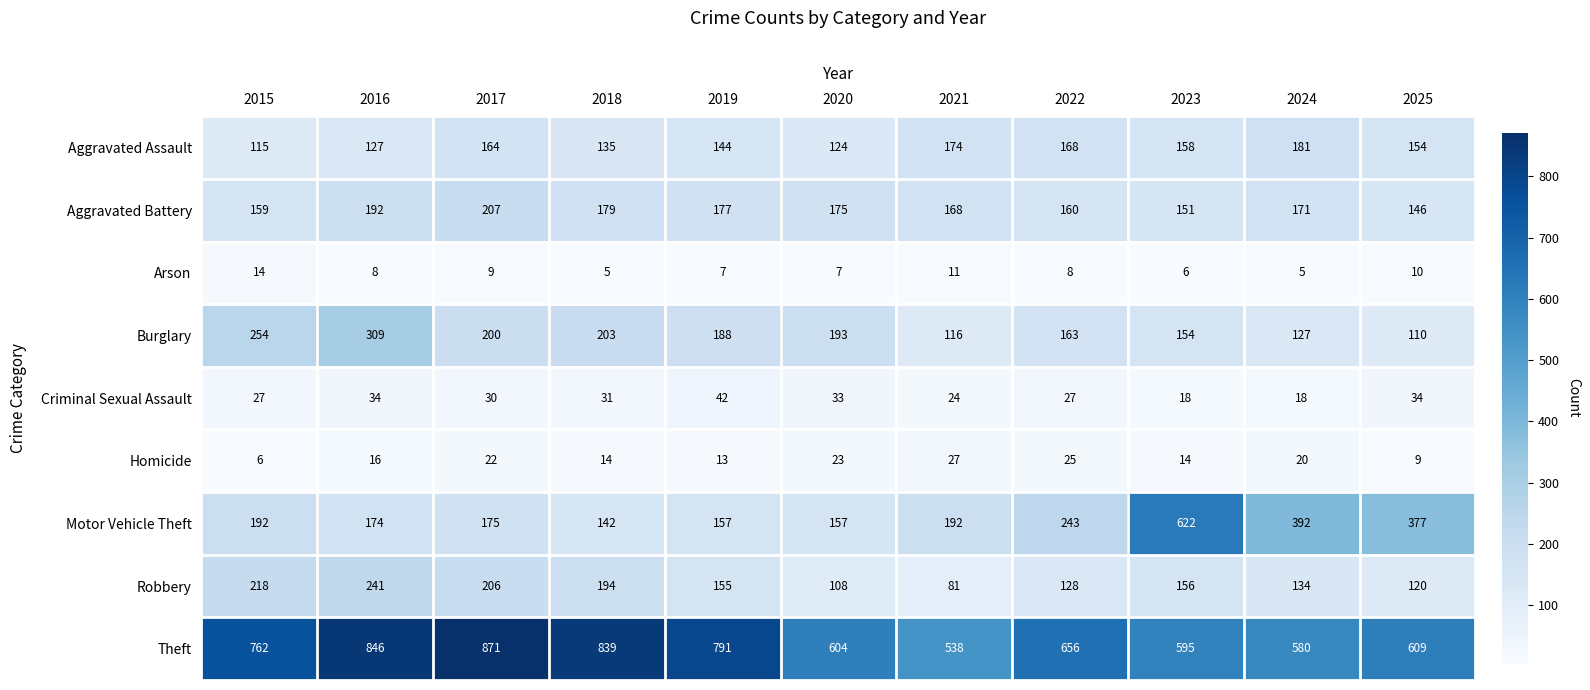

What is the approximate value of Burglary at 2019?

188